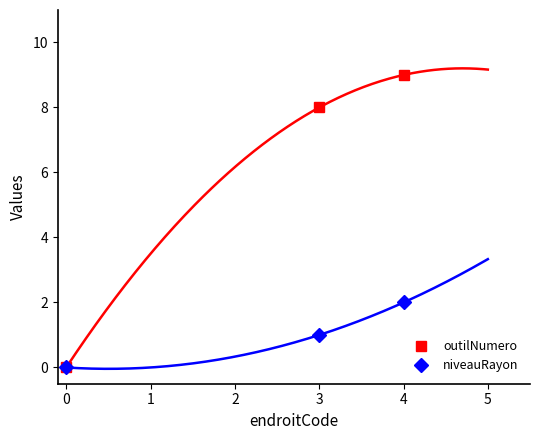

Which series has the widest spread of values?

outilNumero